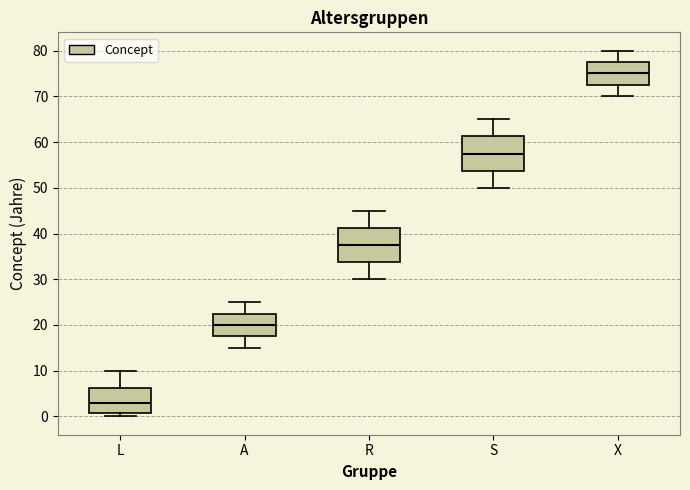

Which box has the highest median line?

X